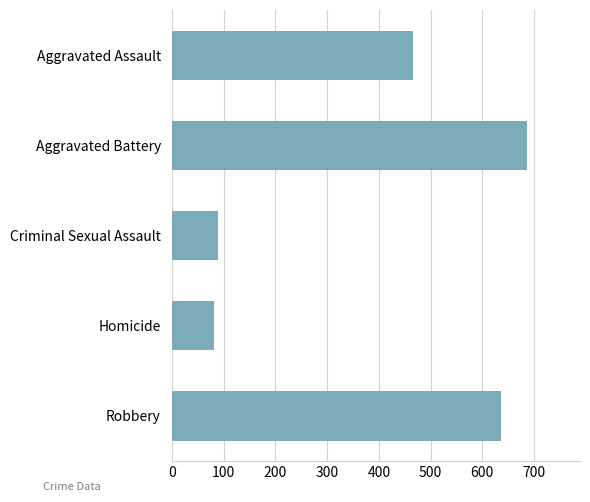

What is the ratio of the value at Robbery to the value at Criminal Sexual Assault?

7.2